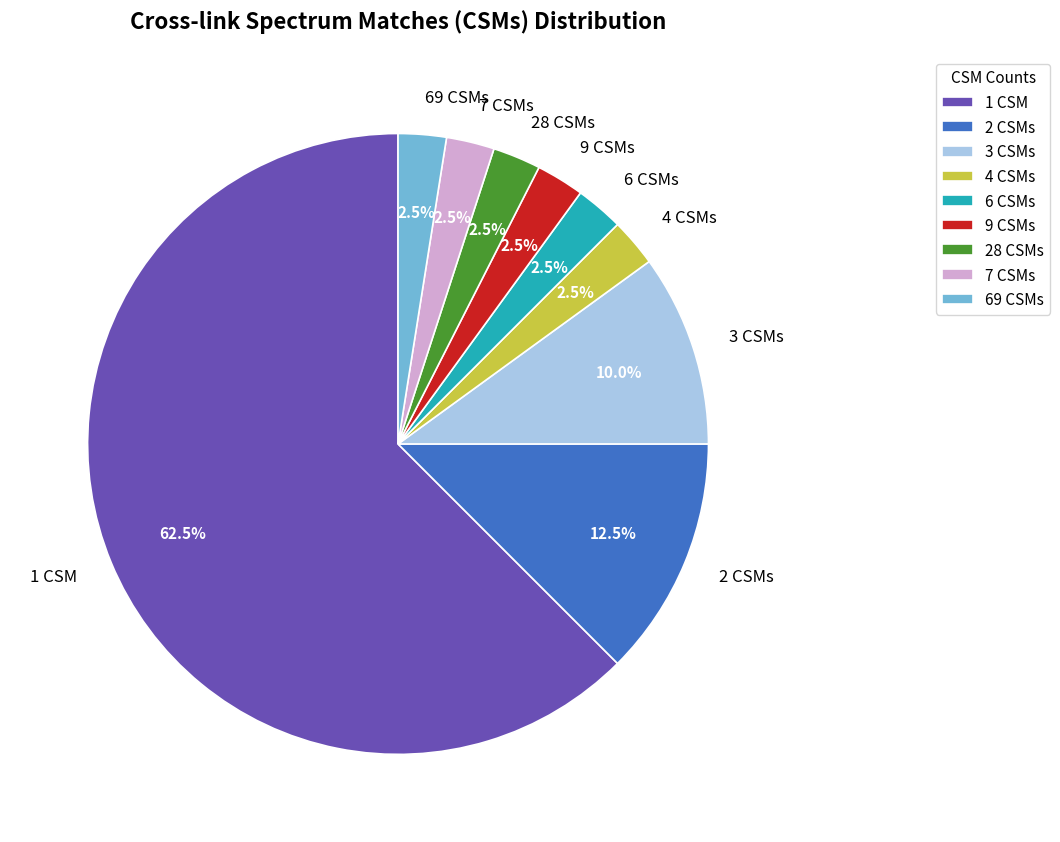

How much of the chart is everything except 2 CSMs?

87.5%